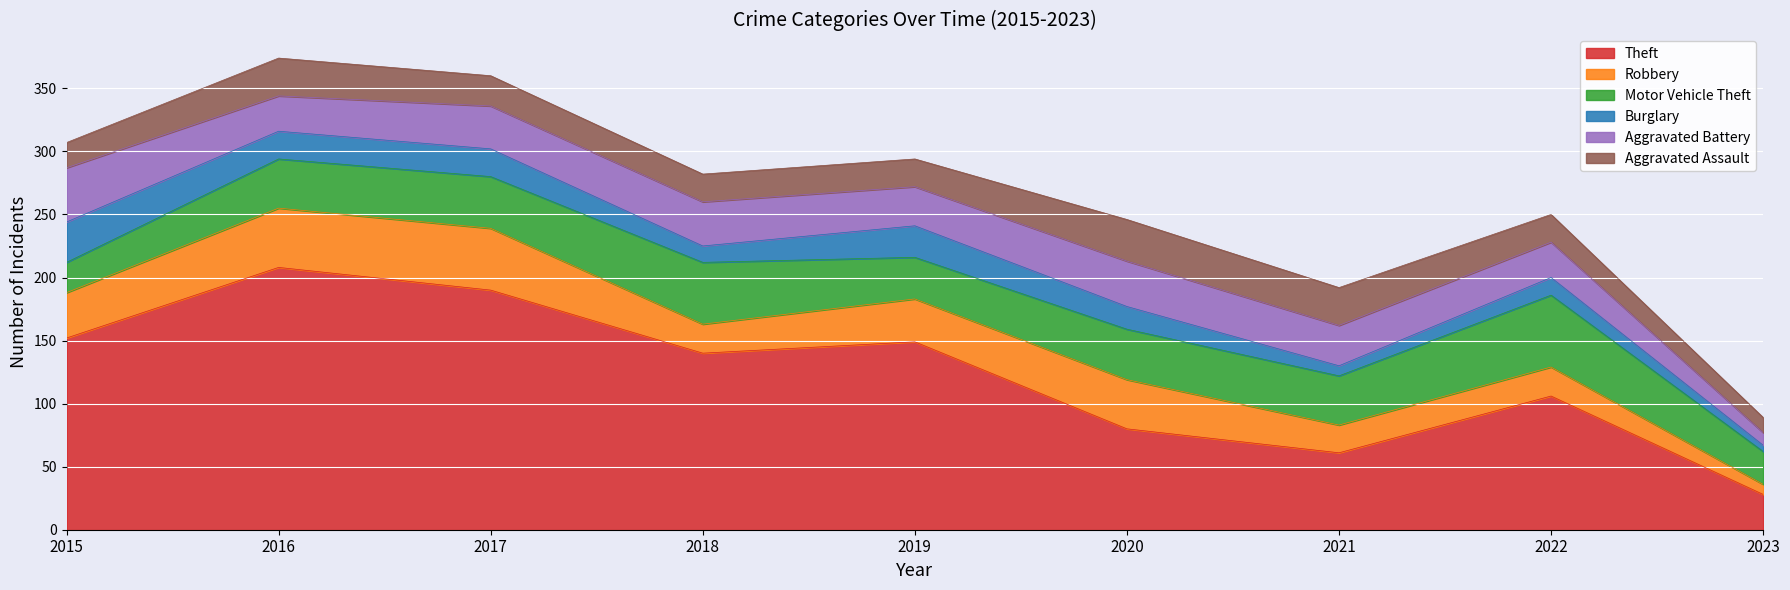

What is the value of the Robbery point at the 4th from the left?

23